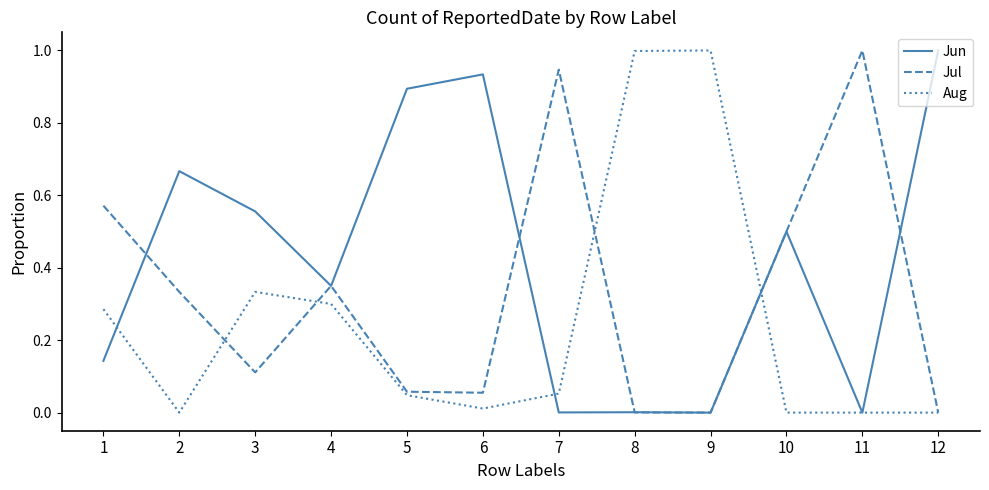

What is the difference between the highest and lowest values at 3?

0.4